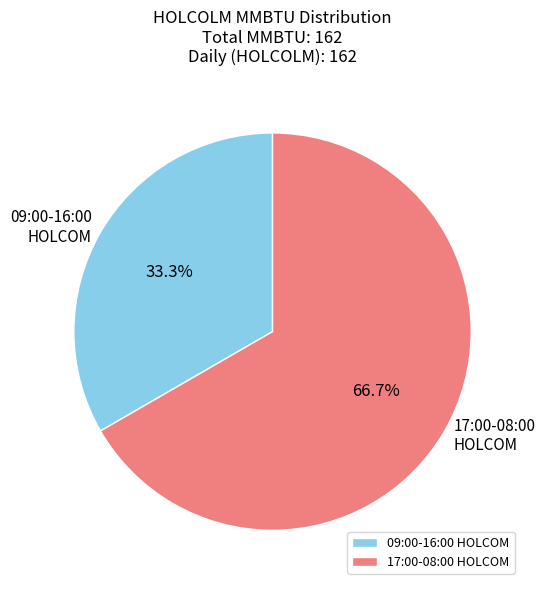

Count the number of slices in the pie.

2